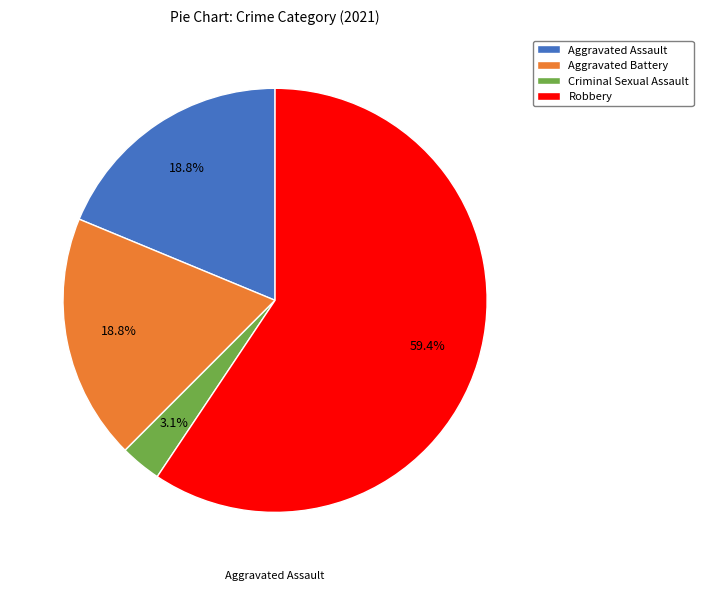

Which has a higher value, Criminal Sexual Assault or Aggravated Battery?

Aggravated Battery